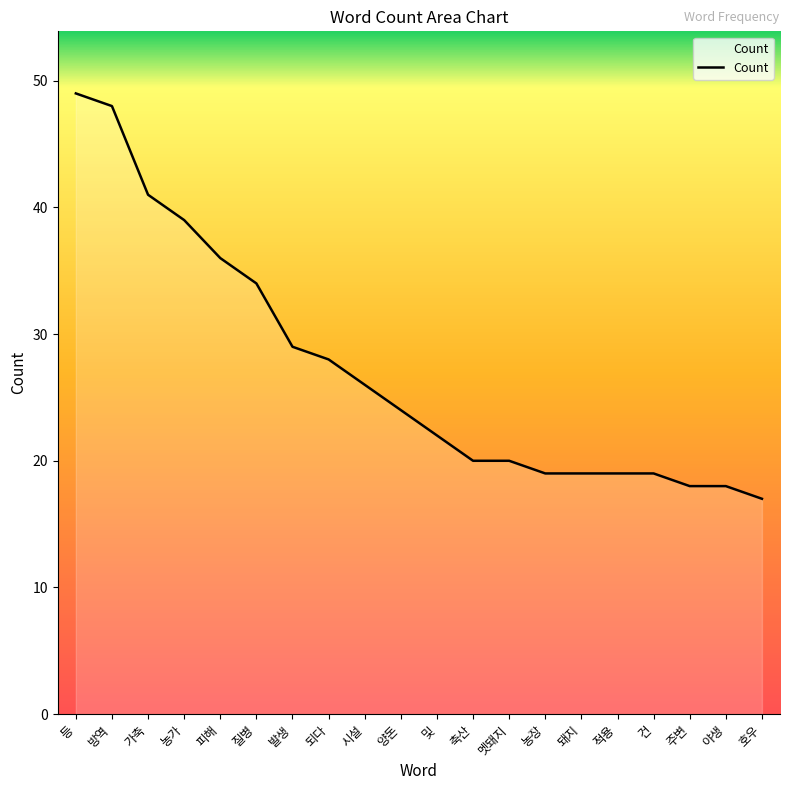

What is the sum of all values?

545